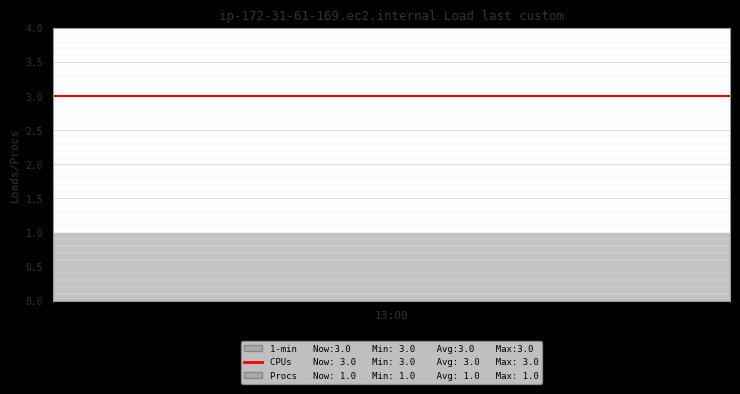

What is the value of the t point at the 4th from the left?

3